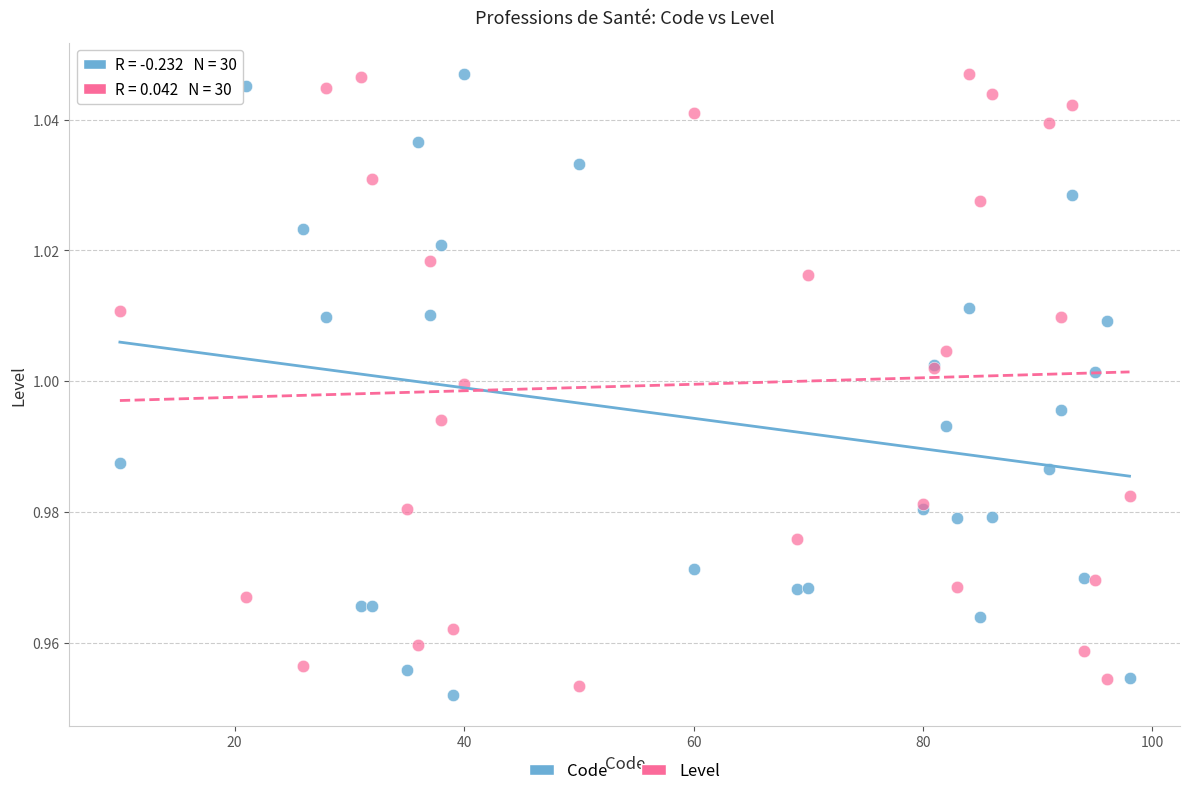

What are all the series names shown in the legend?

Code, Level